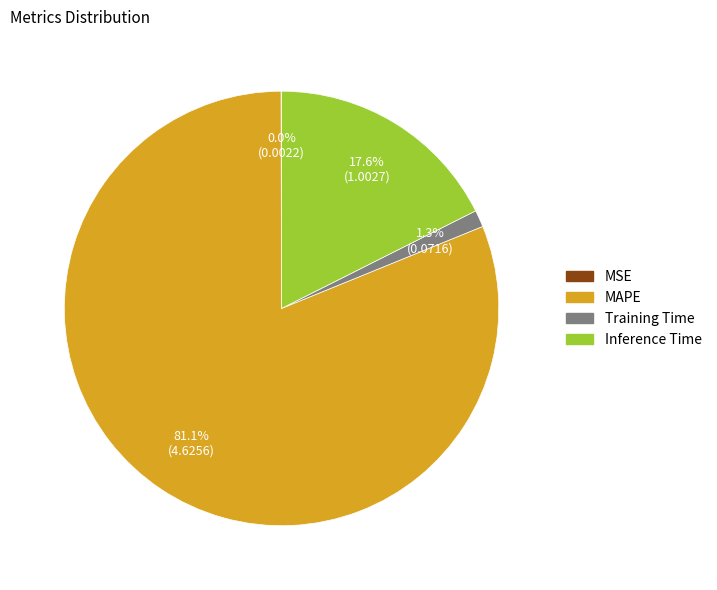

Which slice is the largest?

MAPE